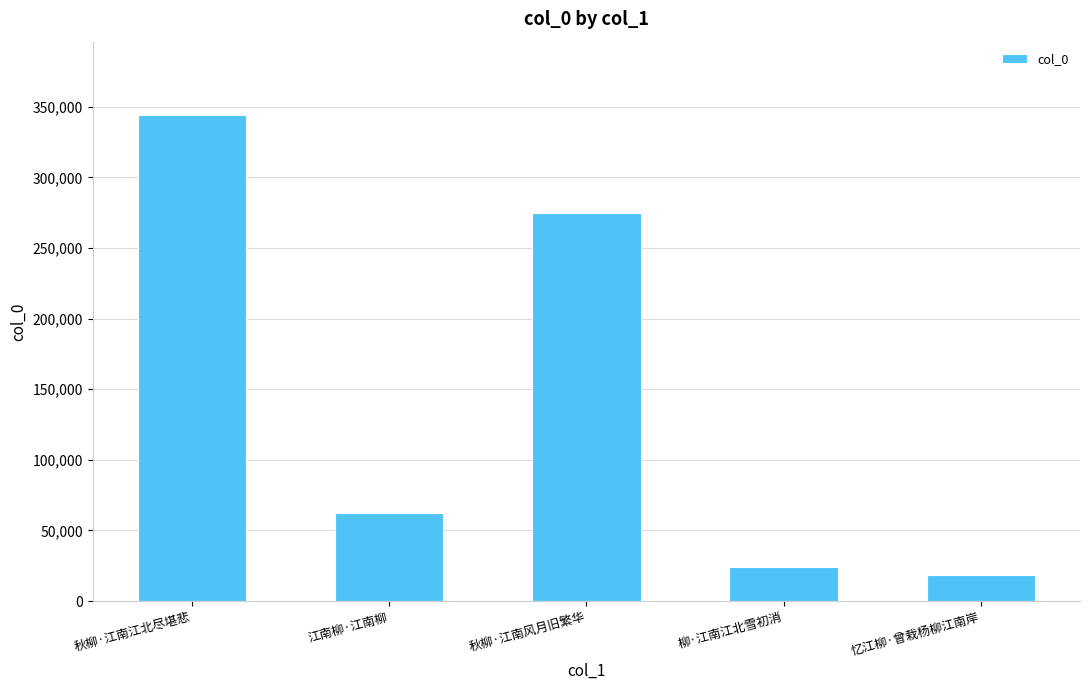

Reading left to right, list all the values displayed in this chart.

秋柳·江南江北尽堪悲=344391	江南柳·江南柳=62235	秋柳·江南风月旧繁华=274761	柳·江南江北雪初消=24235	忆江柳·曾栽杨柳江南岸=18319